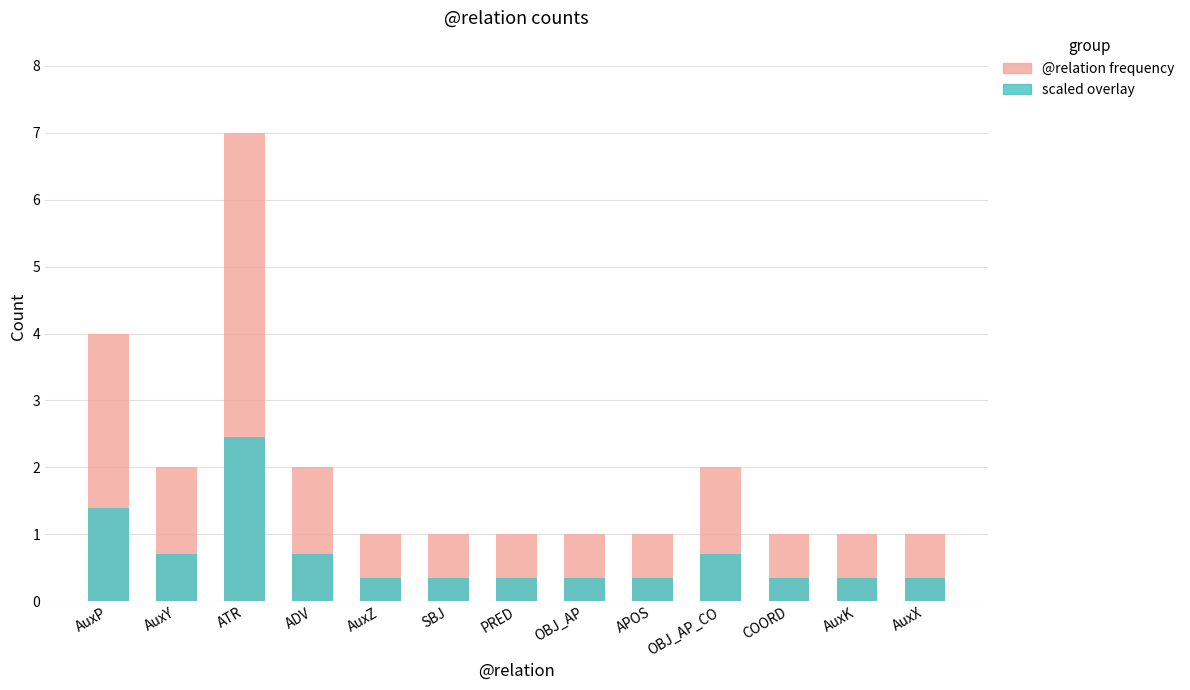

Rank the series by their maximum value, from highest to lowest.

@relation frequency, scaled overlay